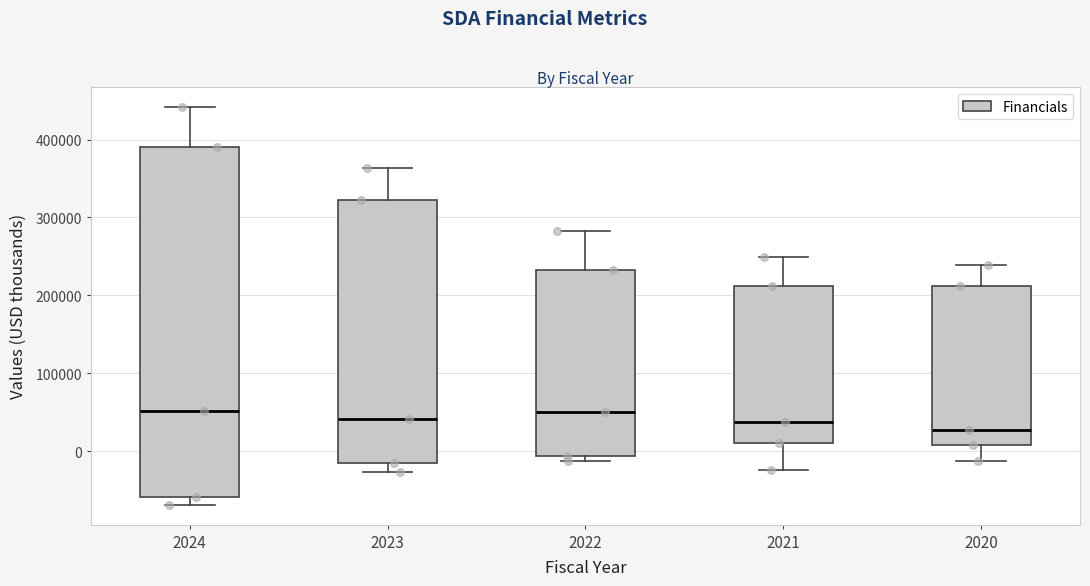

Reading left to right, transcribe this box plot: for each box, give where its median line is, the range the box spans, and where its two whiskers end, as read against the y-axis. The values are not printed on the chart, so give them approximately, as read against the axis.

2024: median 50000, box -60000 to 390000, whiskers -70000 to 440000
2023: median 40000, box -20000 to 320000, whiskers -30000 to 360000
2022: median 50000, box -10000 to 230000, whiskers -10000 (just below the box's lower edge) to 280000
2021: median 40000, box 10000 to 210000, whiskers -20000 to 250000
2020: median 30000, box 10000 to 210000, whiskers -10000 to 240000